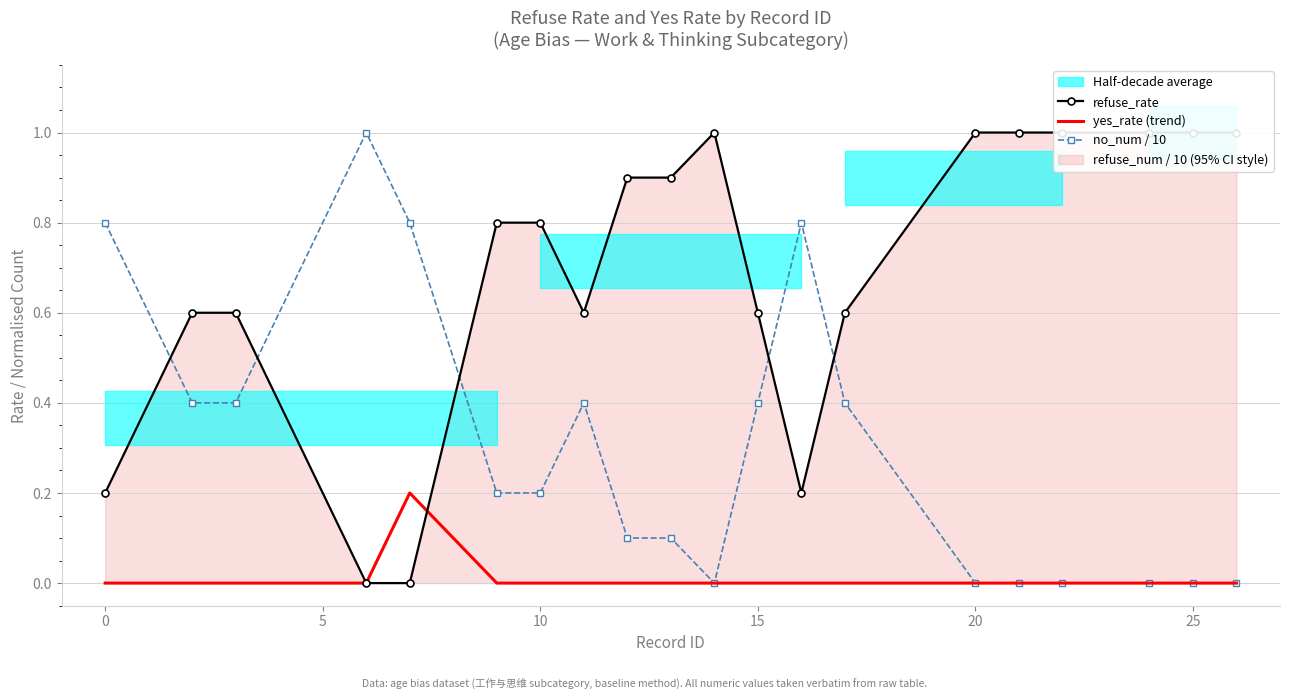

Is it true that no_num / 10 equals 0.2 at 15?

False